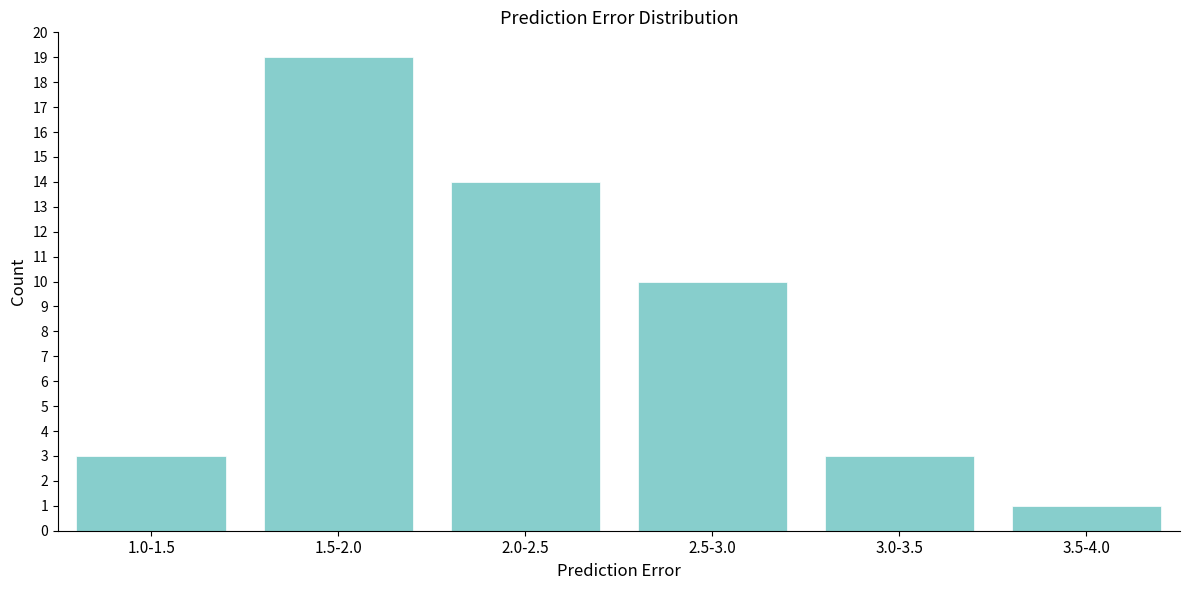

Reading right to left, transcribe all the data shown in this chart.

1	3	10	14	19	3